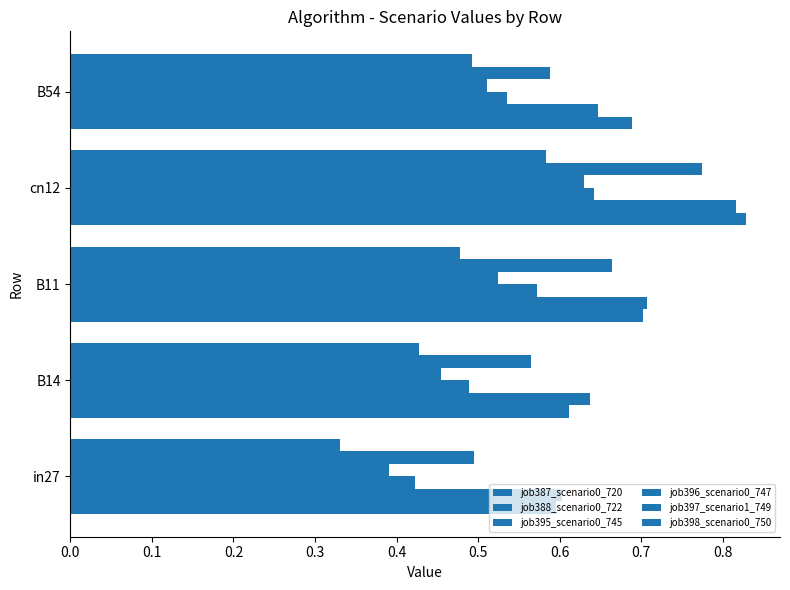

At how many categories does at least one series exceed 0?

5